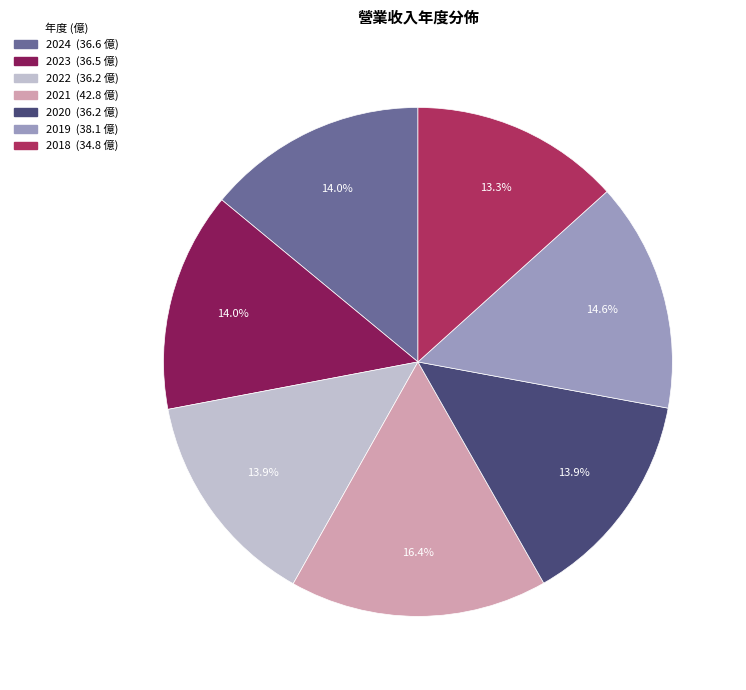

Is there any slice that represents more than half of the pie?

No